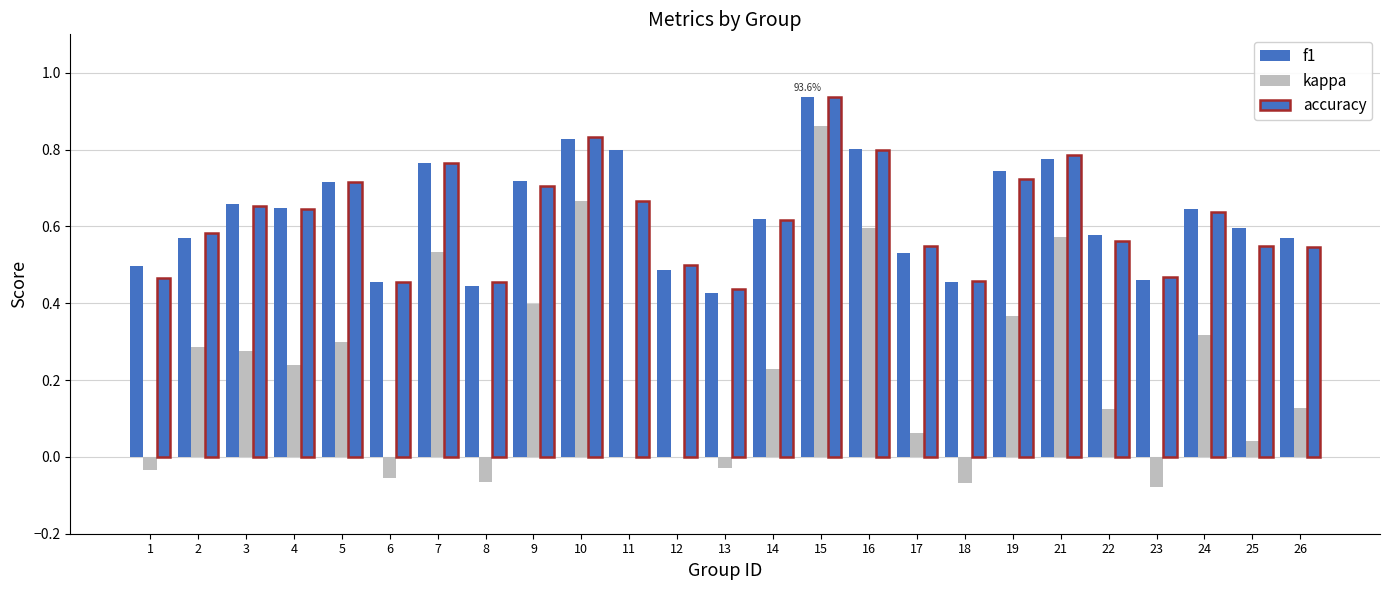

Which series has the largest range (max minus min)?

kappa